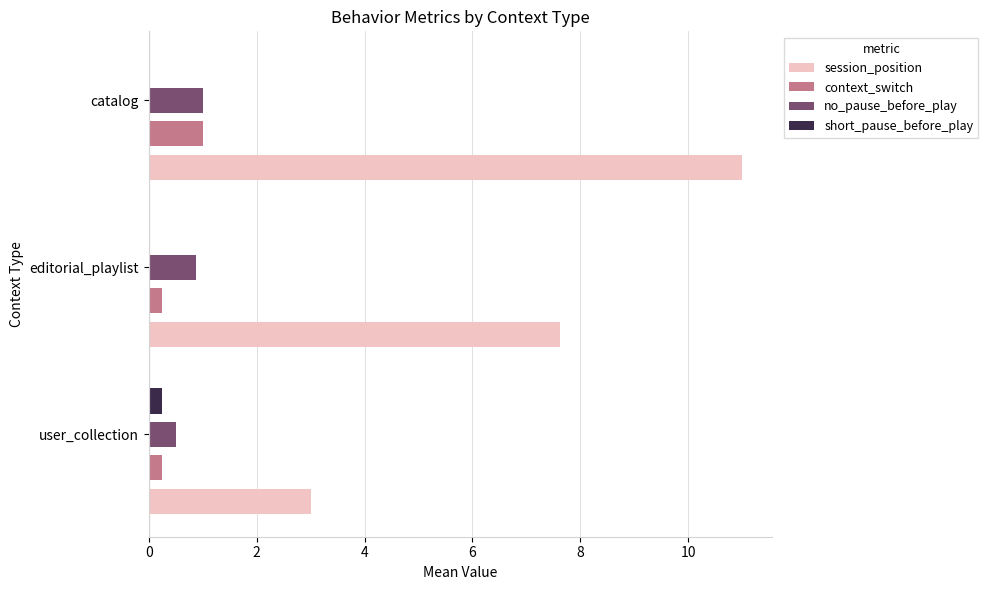

Is it true that short_pause_before_play equals 0.0 at editorial_playlist?

True